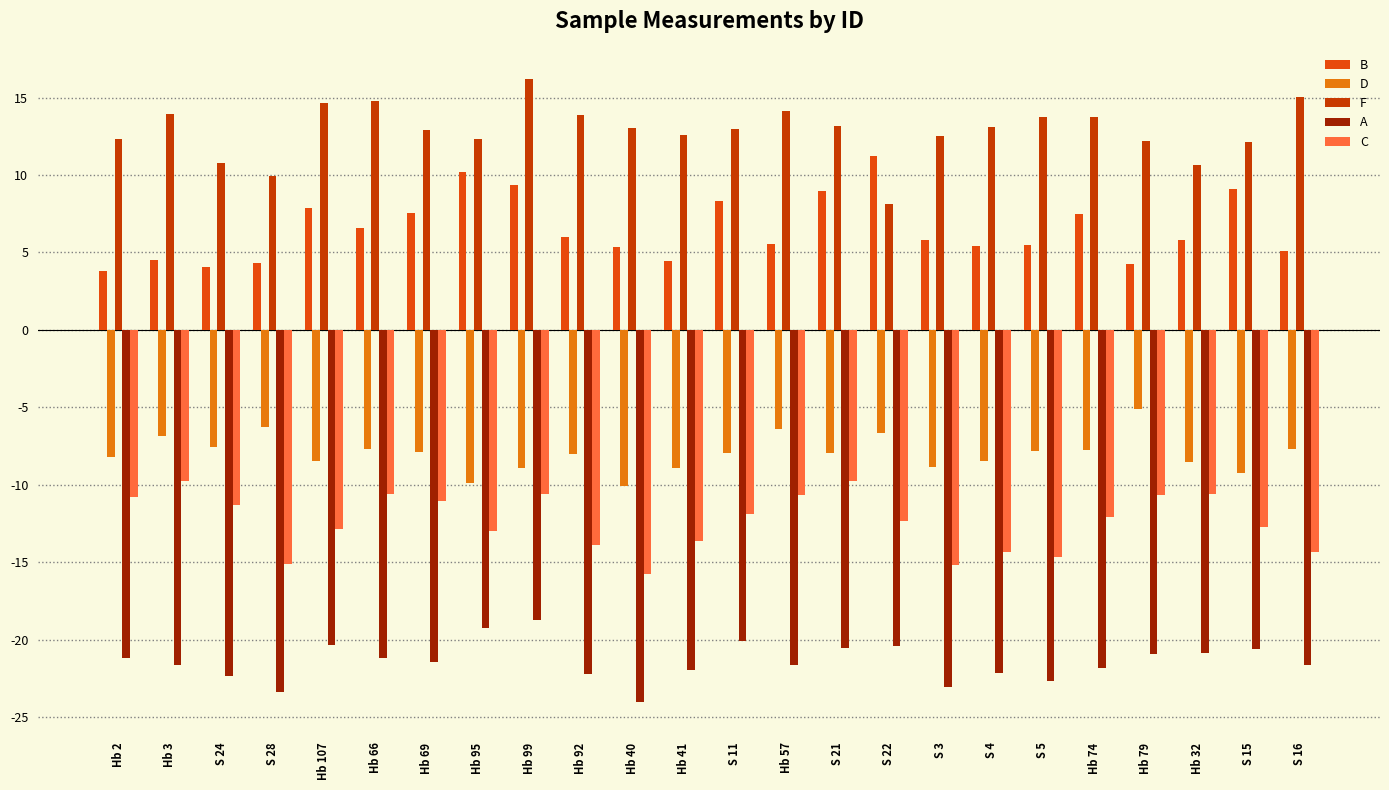

What is the maximum value for B?

11.2